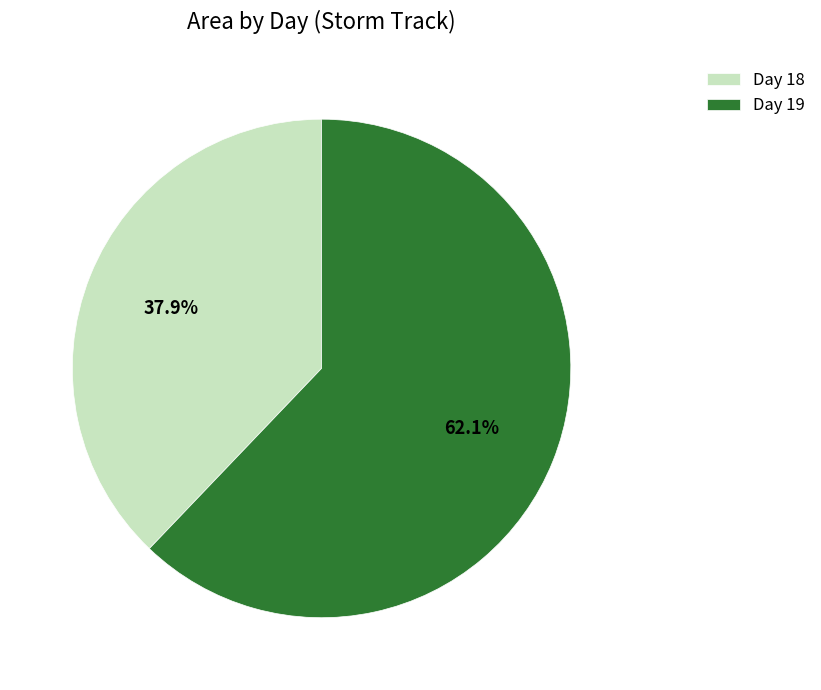

Combined, what portion of the pie is Day 19 and Day 18?

100.0%